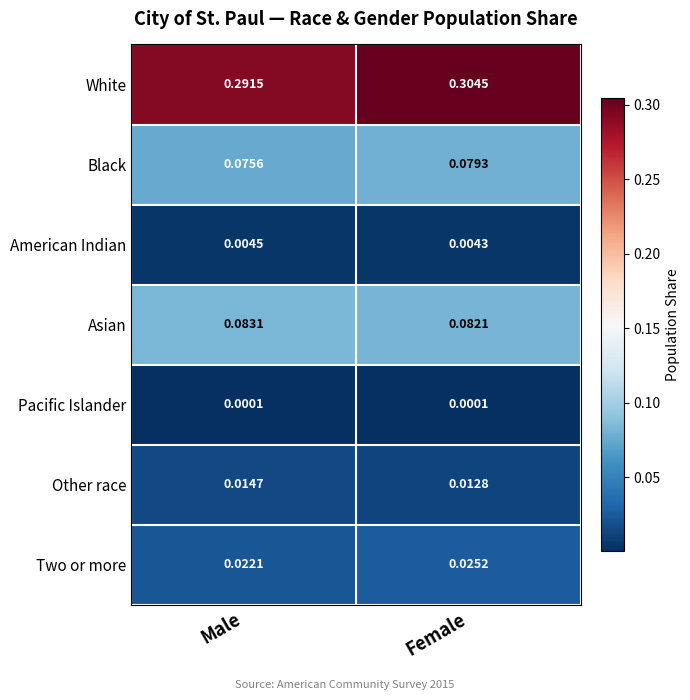

Rank the series at Female from highest to lowest value.

White, Asian, Black, Two or more, Other race, American Indian, Pacific Islander